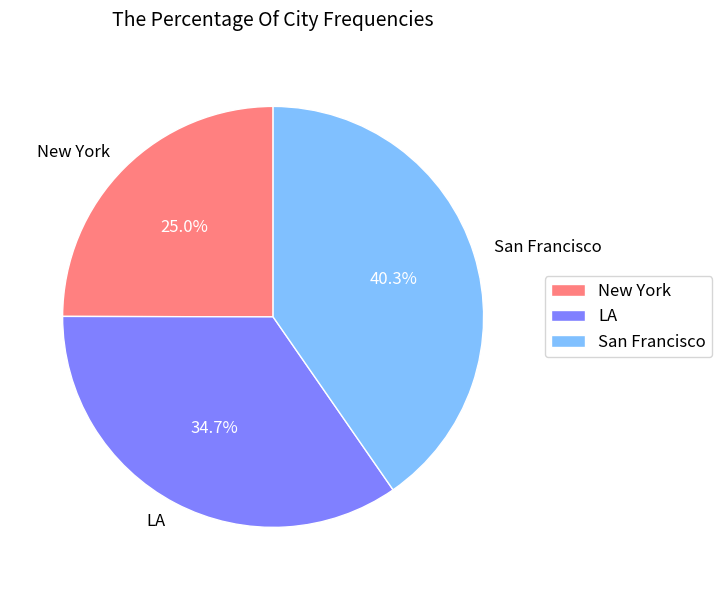

To the nearest percent, what is the difference between the largest and smallest slice percentages?

15%